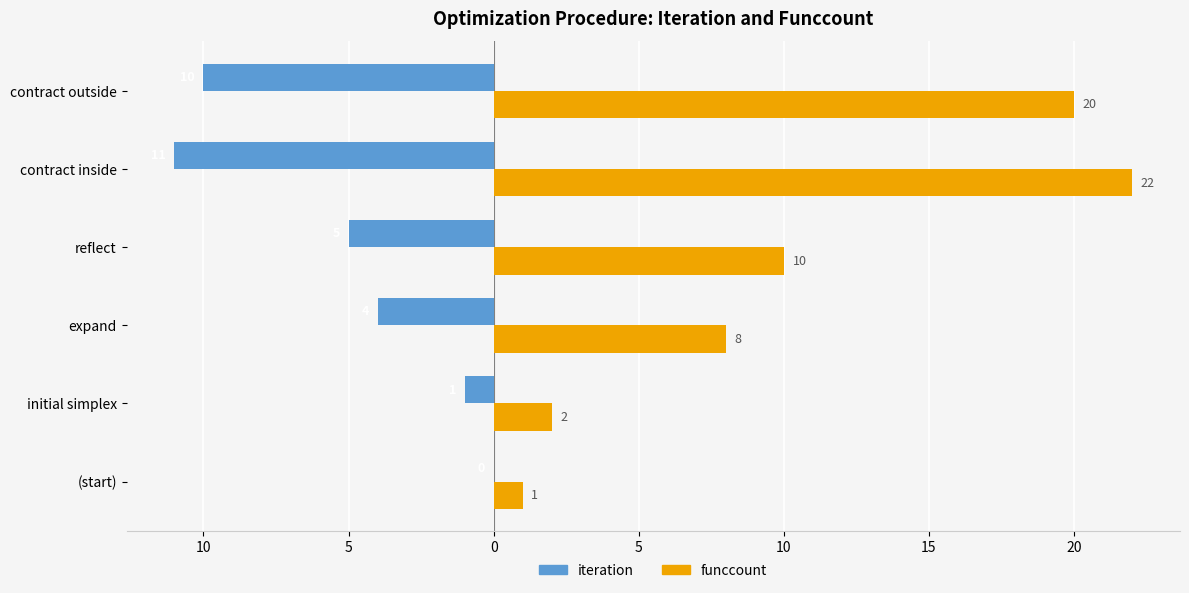

What are all the series names shown in the legend?

iteration, funccount